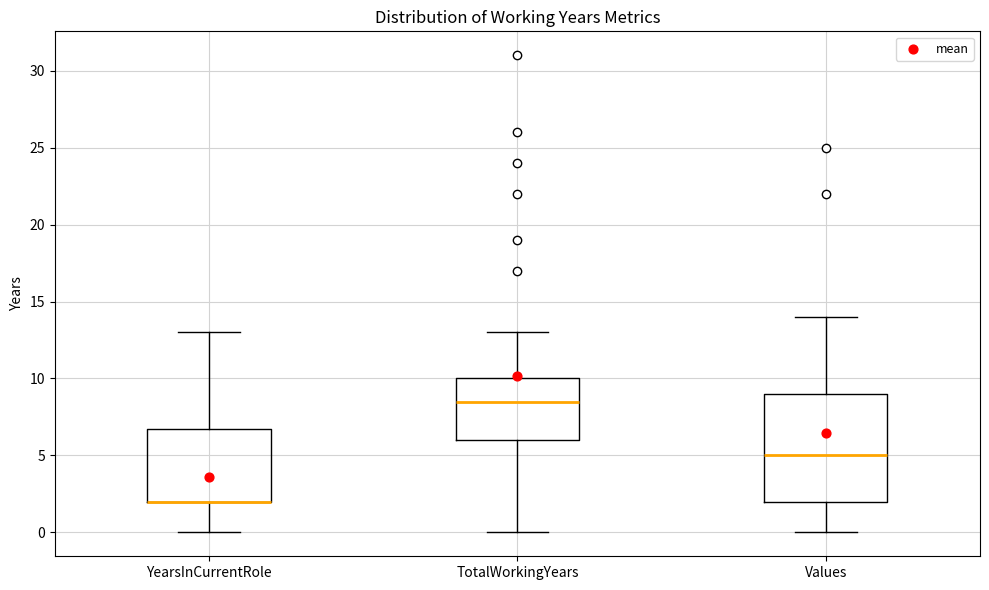

Which box is the tallest, from its lower edge to its upper edge?

Values